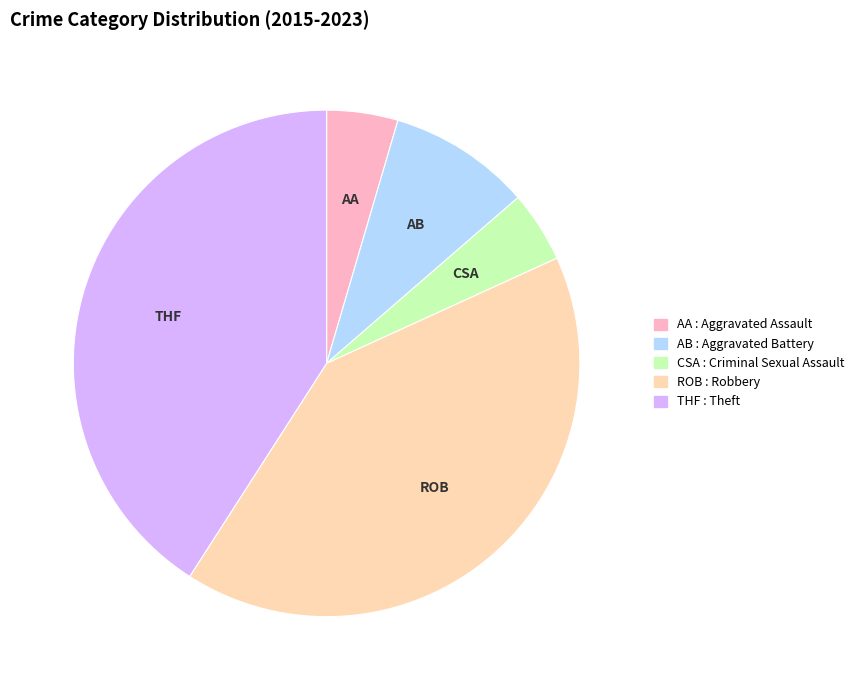

Does any single category account for the majority?

No